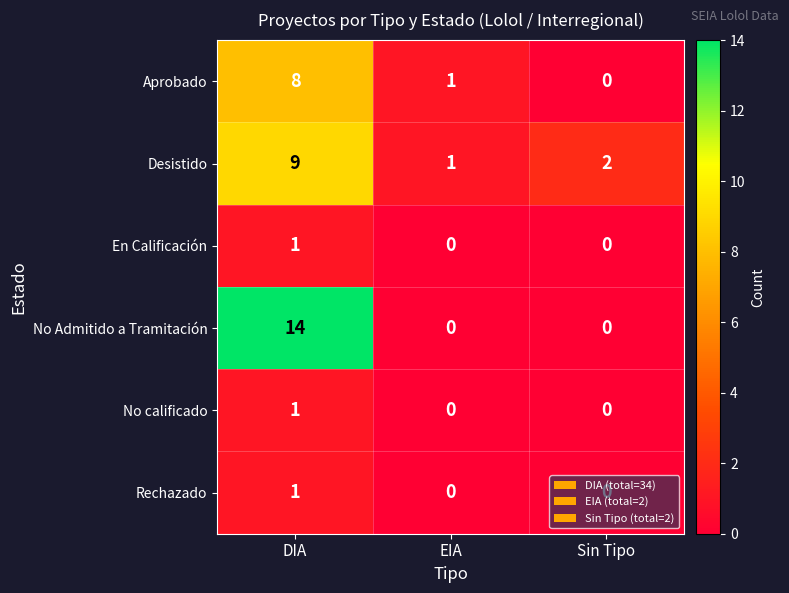

At which category is the sum across all series the highest?

DIA